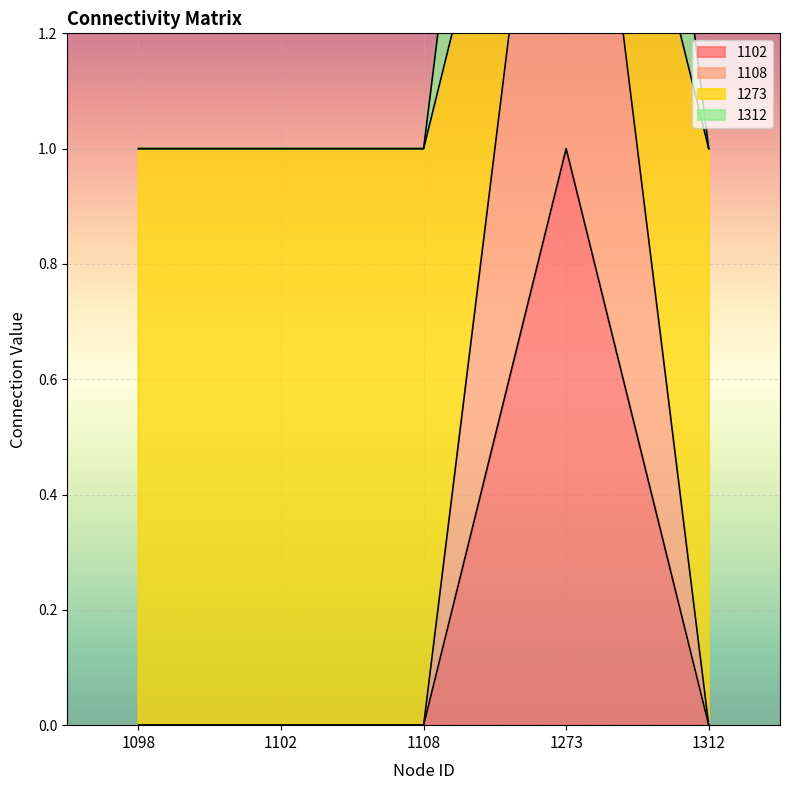

Count the number of categories in the chart.

5